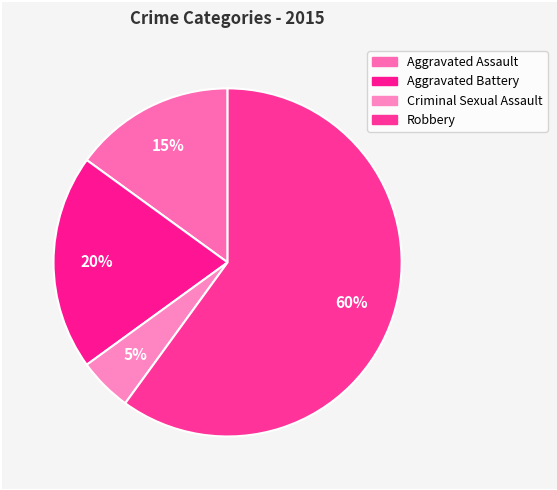

Which slice is the smallest?

Criminal Sexual Assault